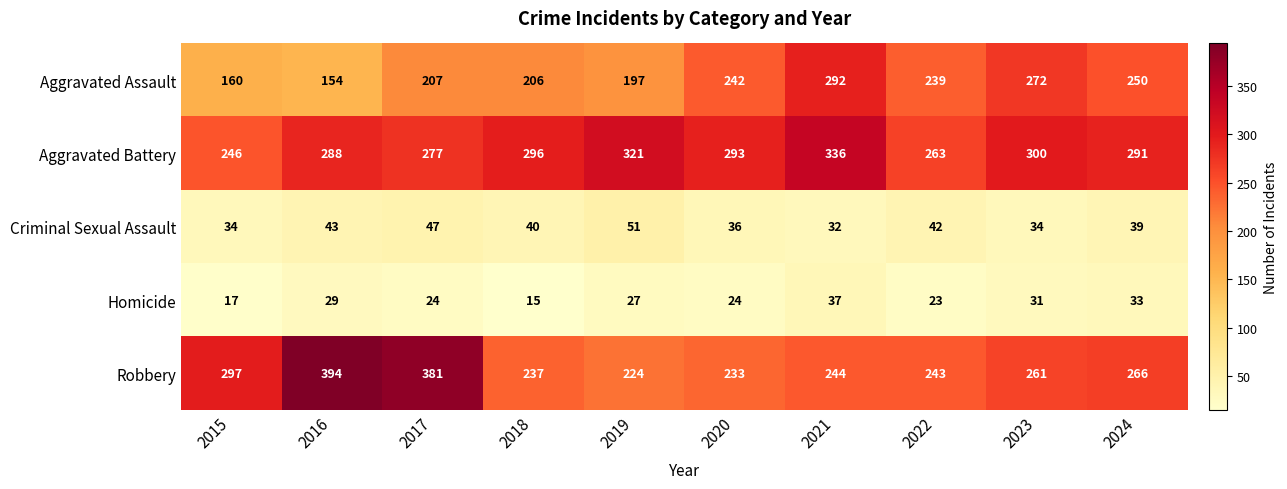

The value of Aggravated Battery at 2019 is 431. True or false?

False